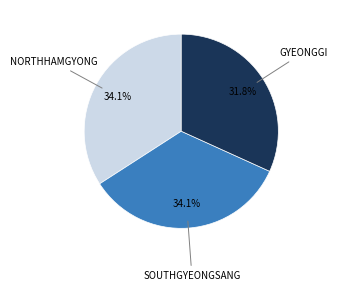

Is there a majority slice in this chart?

No